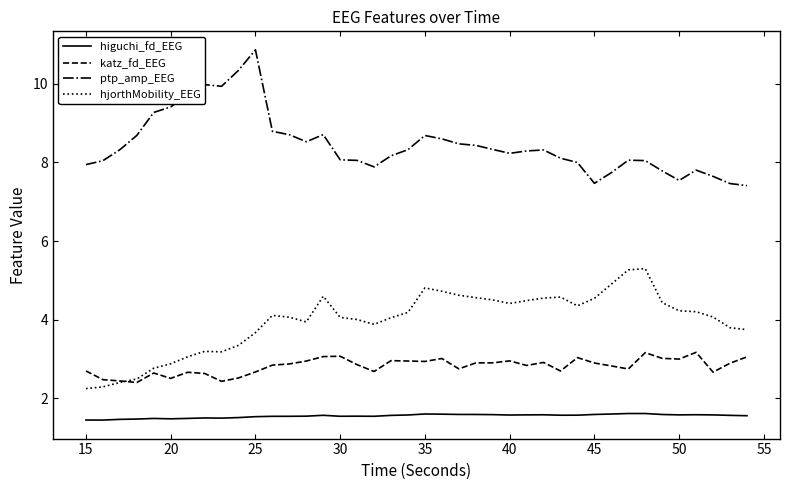

True or false: higuchi_fd_EEG and katz_fd_EEG cross at least once.

False